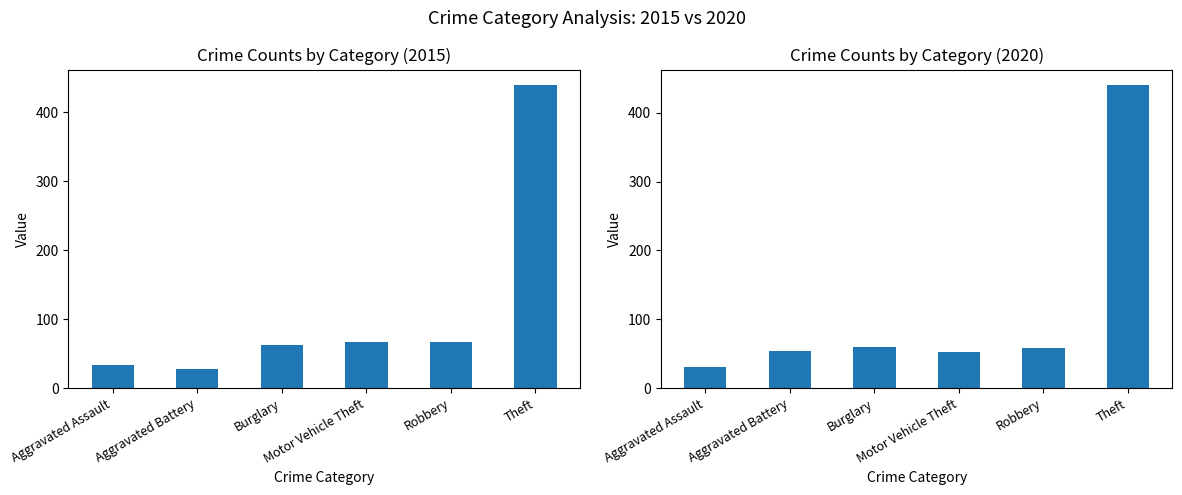

How many groups of bars are there?

6